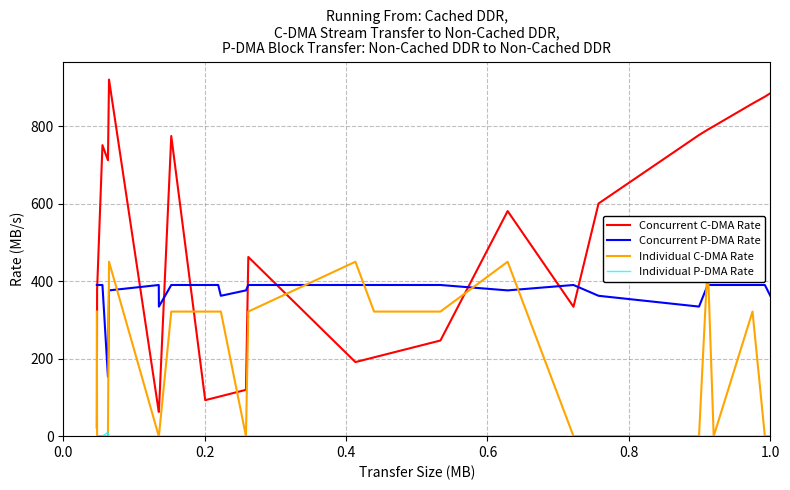

What is the lowest value of the Concurrent P-DMA Rate series?

153.2